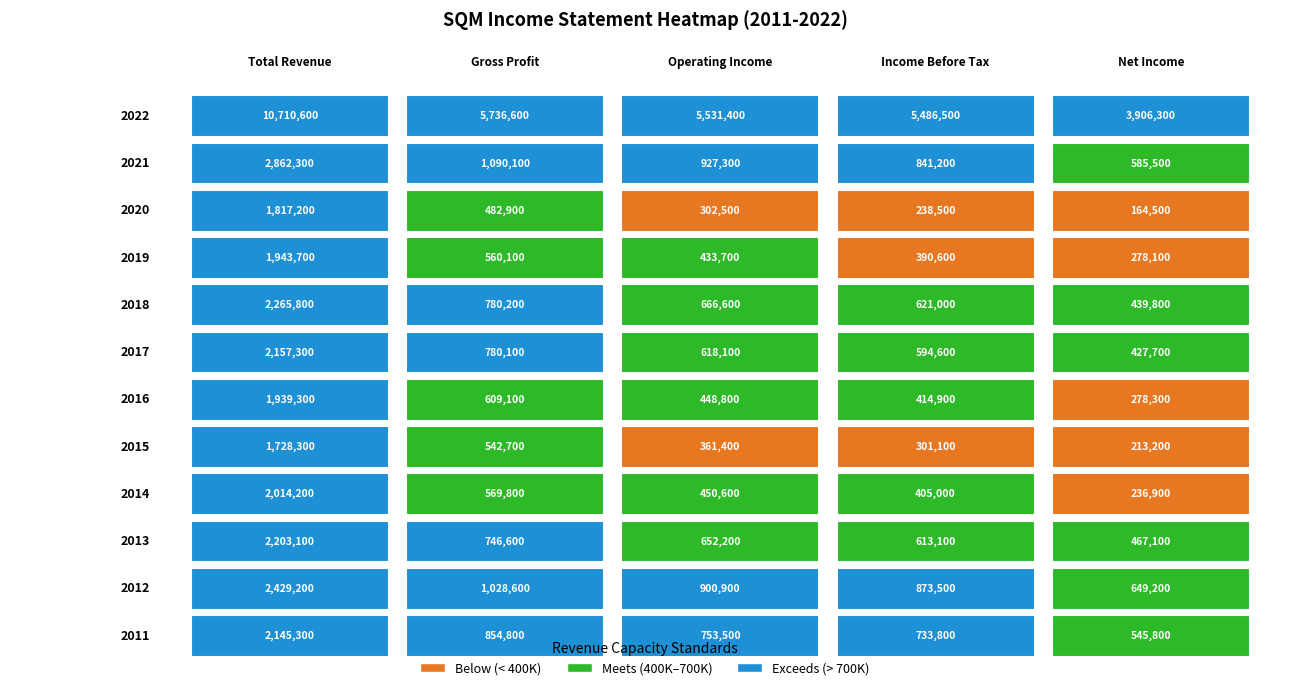

Reading left to right, list all the values displayed in this chart.

Total Revenue: 10710600	2862300	1817200	1943700	2265800	2157300	1939300	1728300	2014200	2203100	2429200	2145300
Gross Profit: 5736600	1090100	482900	560100	780200	780100	609100	542700	569800	746600	1028600	854800
Operating Income: 5531400	927300	302500	433700	666600	618100	448800	361400	450600	652200	900900	753500
Income Before Tax: 5486500	841200	238500	390600	621000	594600	414900	301100	405000	613100	873500	733800
Net Income: 3906300	585500	164500	278100	439800	427700	278300	213200	236900	467100	649200	545800